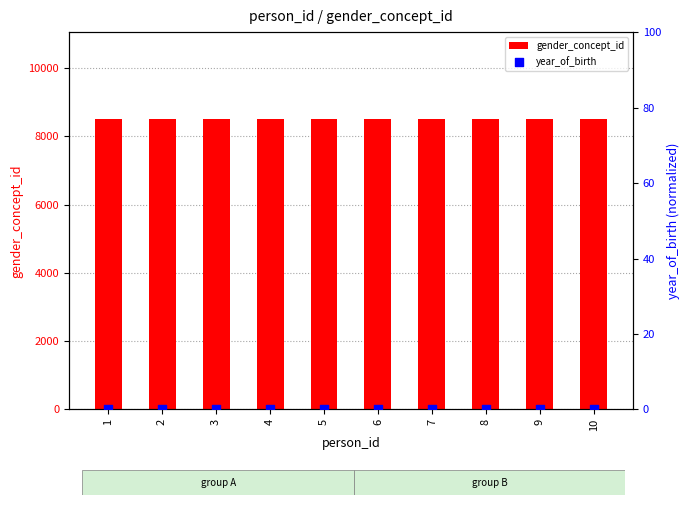

Which series contains the highest Y value?

gender_concept_id